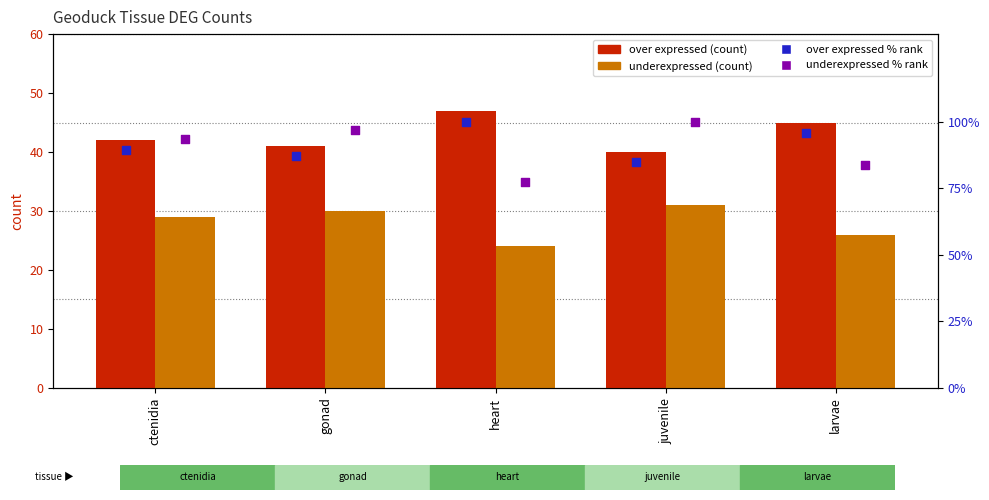

Which series has the widest spread of Y values?

underexpressed percentile